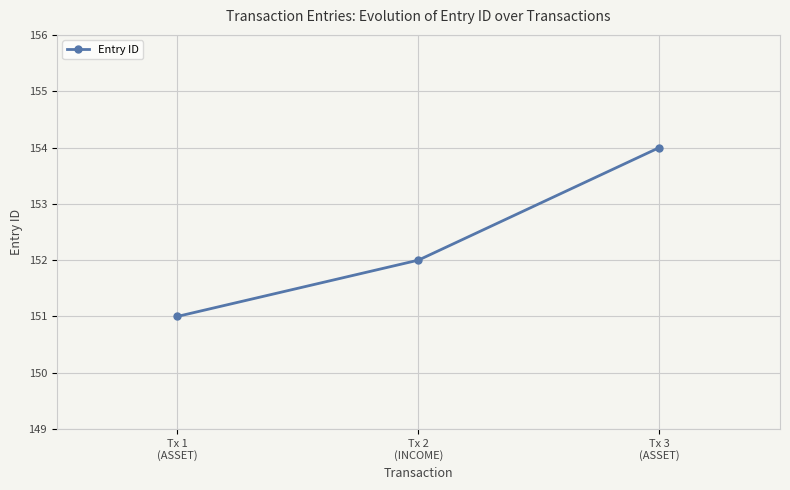

Rank the categories by value from highest to lowest.

Tx 3
(ASSET), Tx 2
(INCOME), Tx 1
(ASSET)